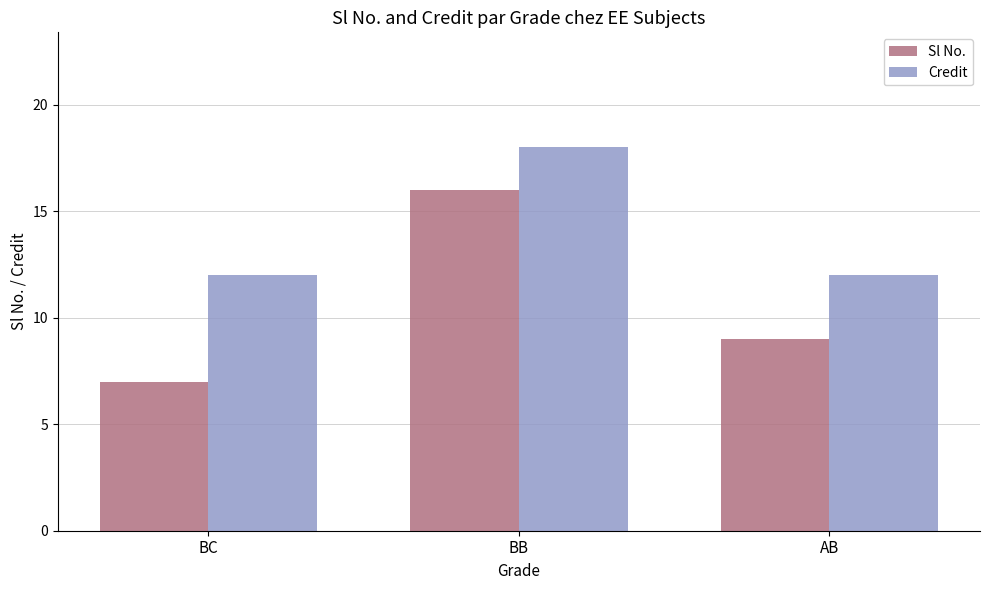

Reading left to right, transcribe all the data shown in this chart.

Sl No.: 7	16	9
Credit: 12	18	12